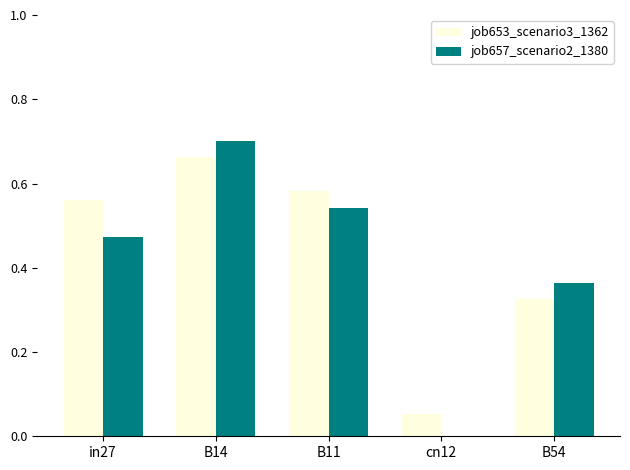

Is it true that job657_scenario2_1380 equals 0.0 at cn12?

True